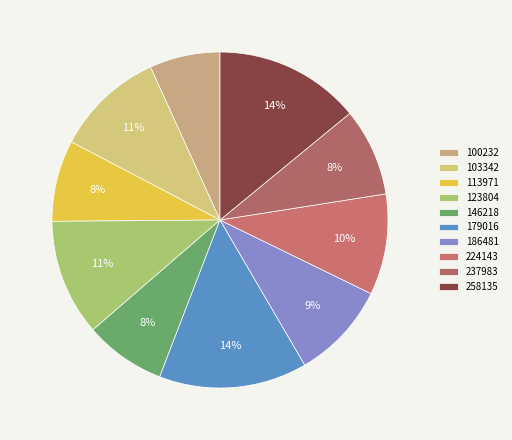

To the nearest percent, what is the average slice percentage?

10%